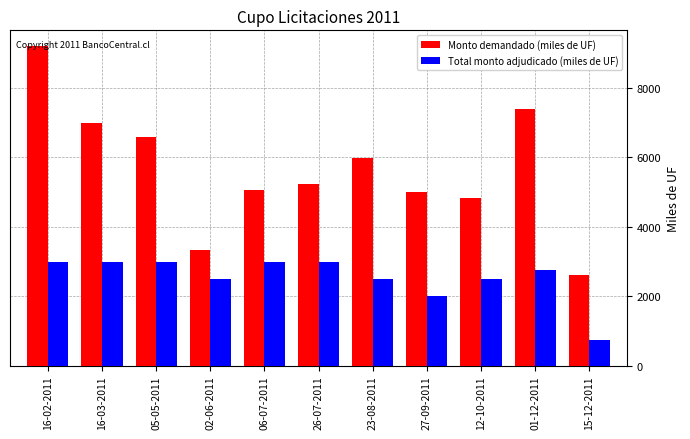

Does the chart contain any negative values?

No